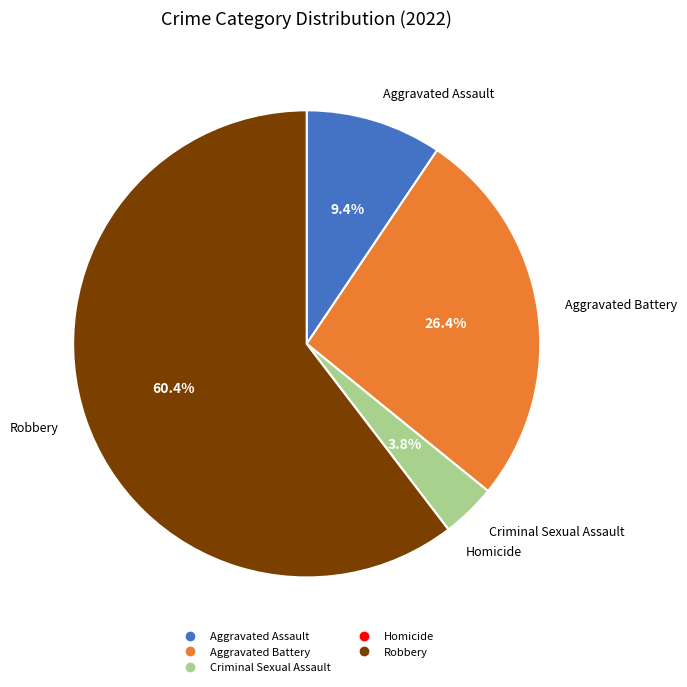

Which category has the biggest portion of the pie?

Robbery